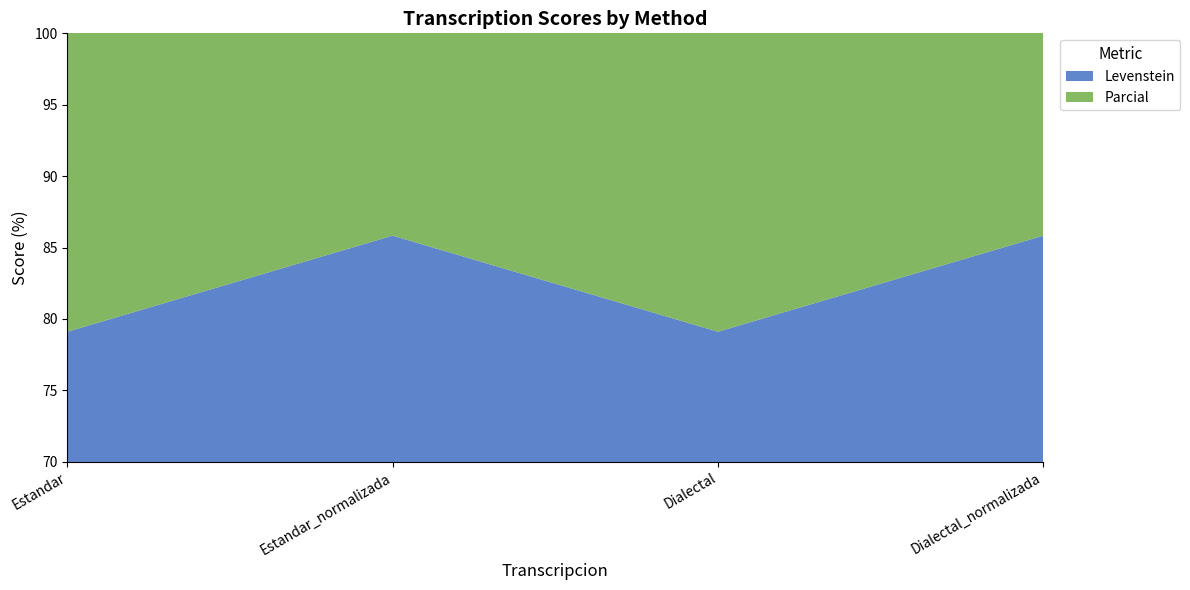

Reading left to right, list all the values displayed in this chart.

Levenstein: Estandar=79.1	Estandar_normalizada=85.8	Dialectal=79.1	Dialectal_normalizada=85.8
Parcial: Estandar=90.8	Estandar_normalizada=93.0	Dialectal=90.8	Dialectal_normalizada=93.0